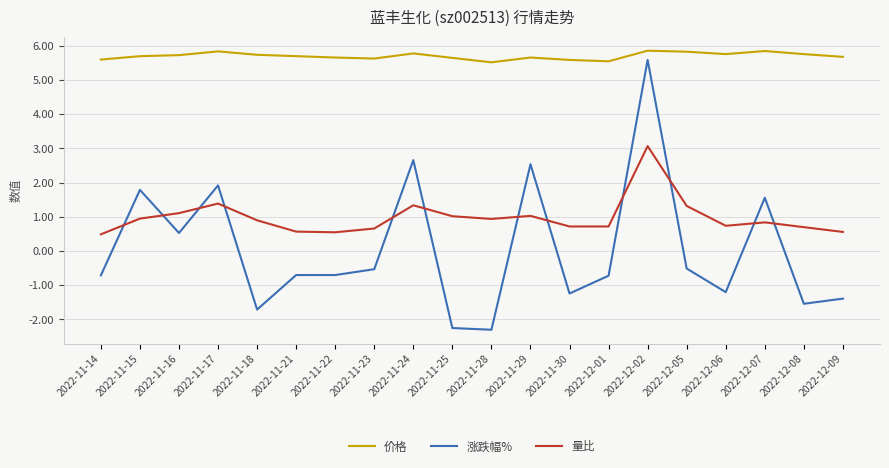

At how many categories does at least one series exceed 5?

20